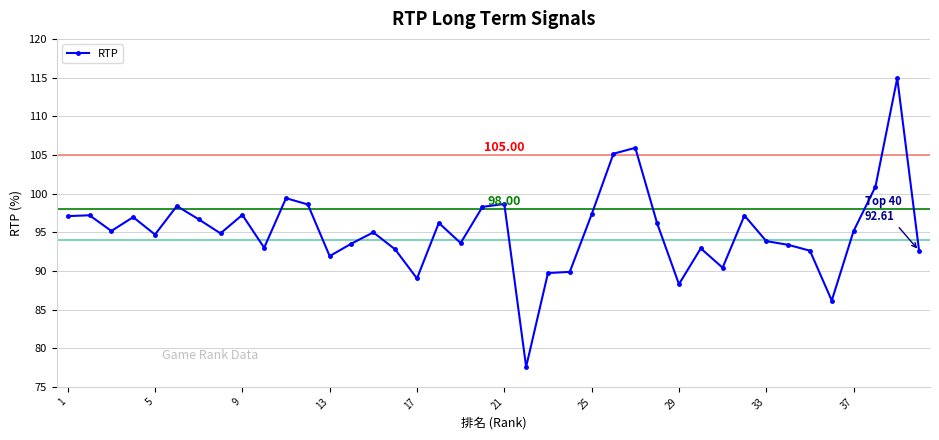

What is the difference between the maximum and minimum values?

37.3